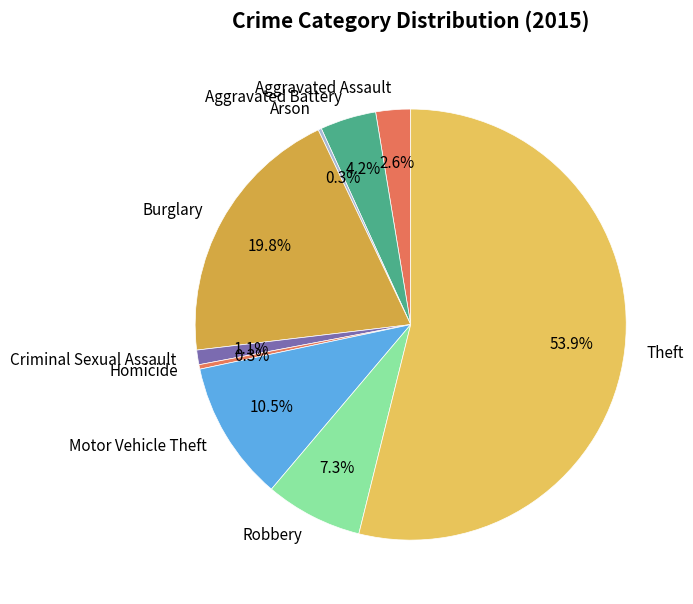

What is the ratio of the value at Robbery to the value at Aggravated Assault?

2.8